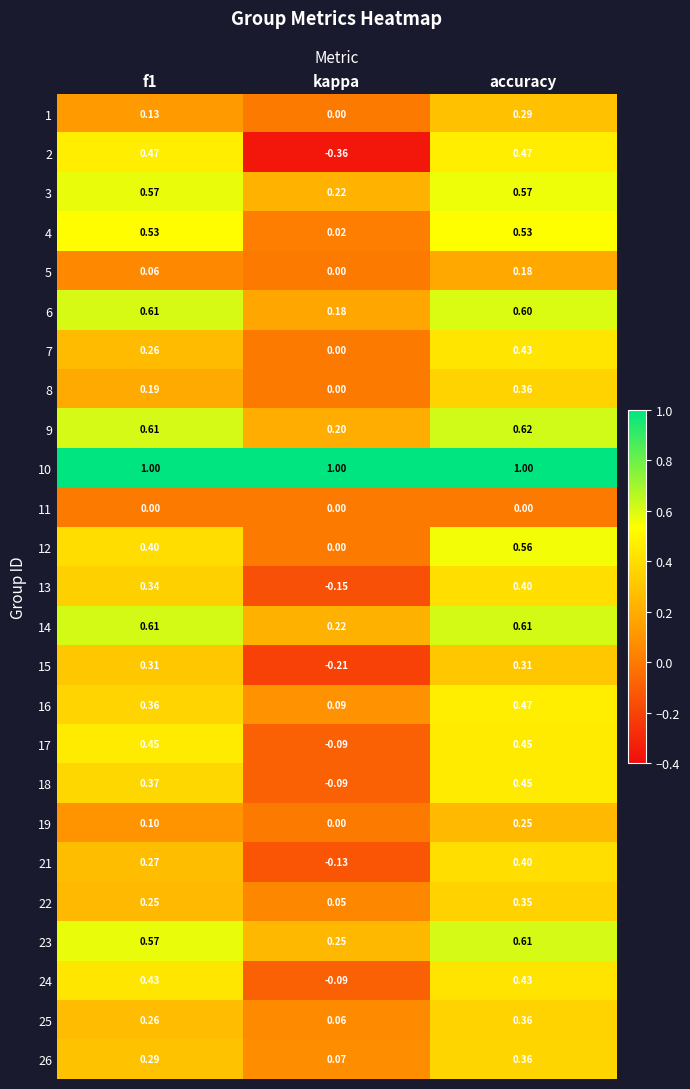

At which label is 5 closest to 0?

kappa